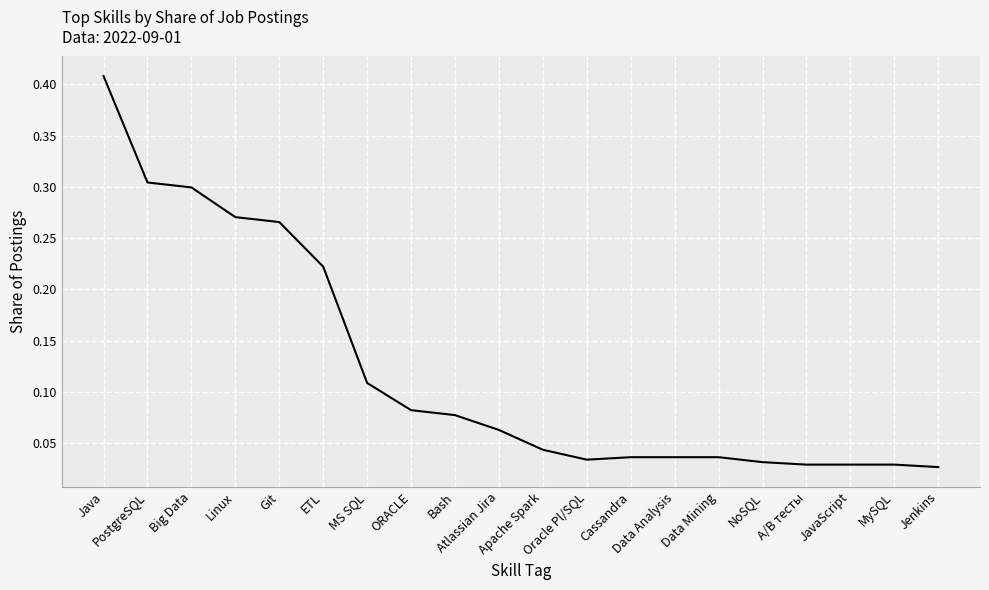

The chart shows a value of 0.0 at Bash. True or false?

False